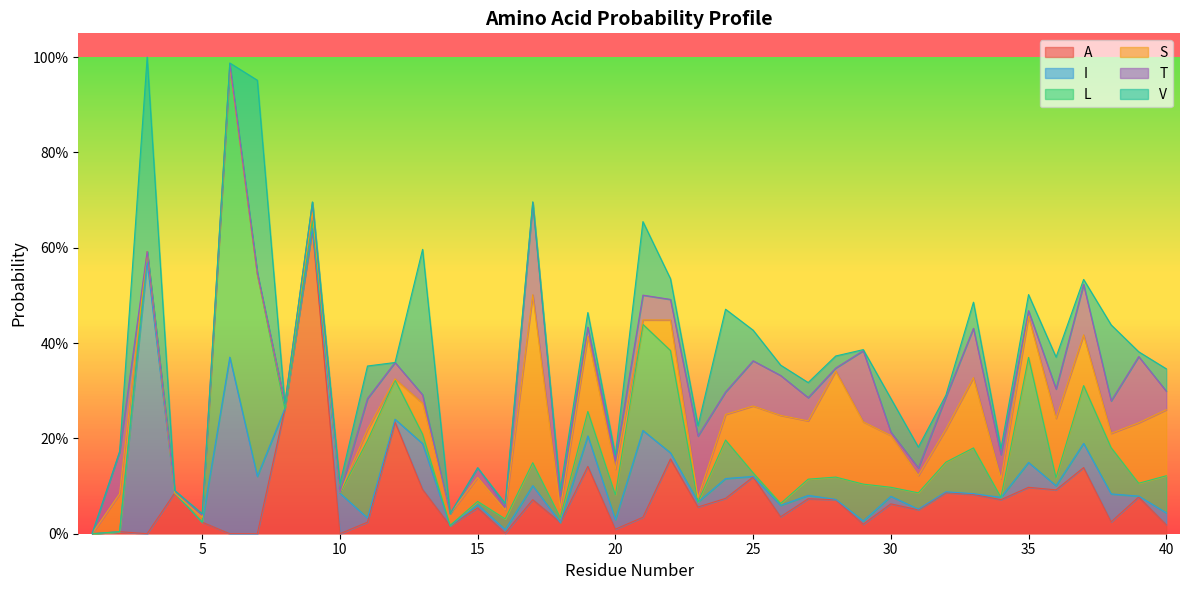

Which series has the widest spread of values?

A